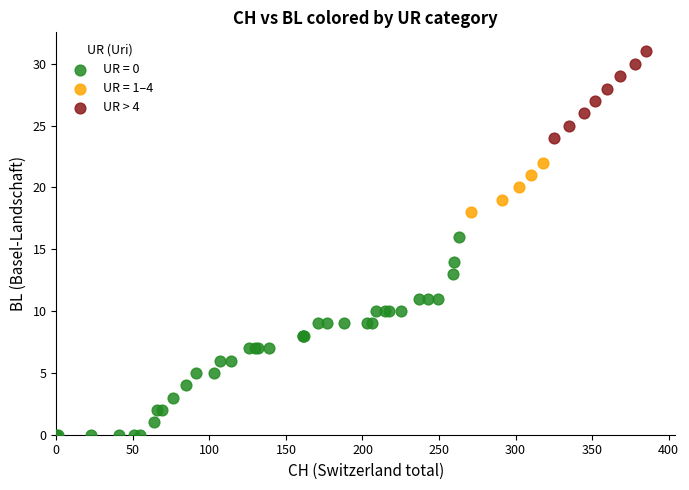

Which series contains the lowest Y value?

UR = 0